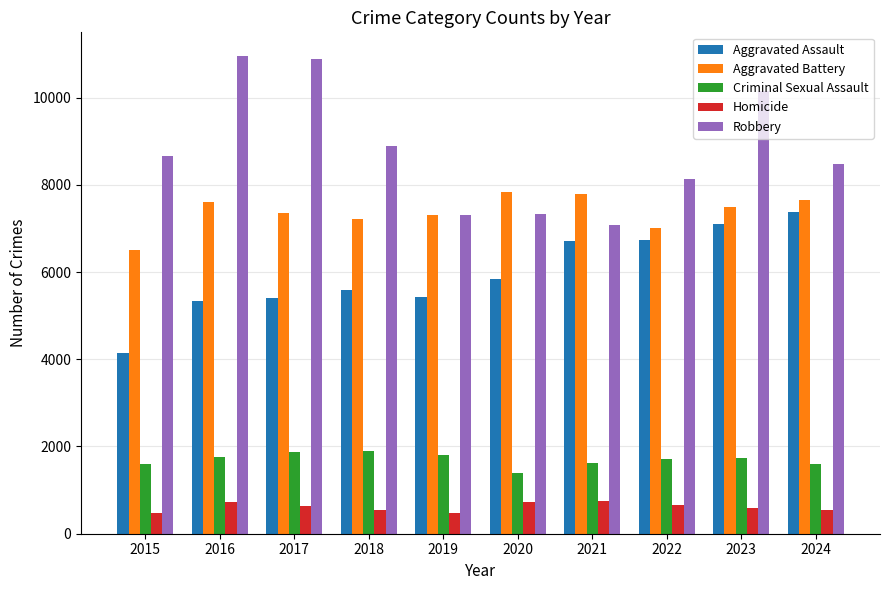

What is the difference between the maximum and second lowest values in the Robbery series?

3648